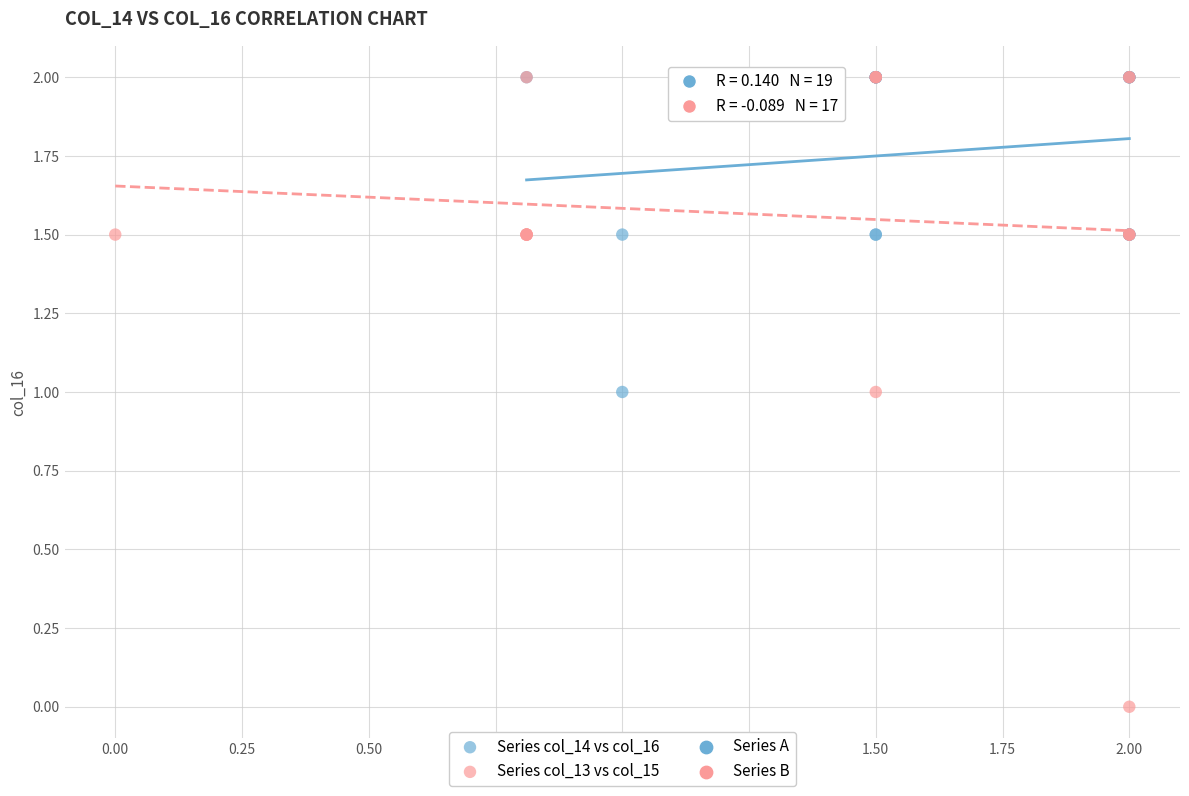

Which series reaches the minimum Y coordinate?

Series col_13 vs col_15